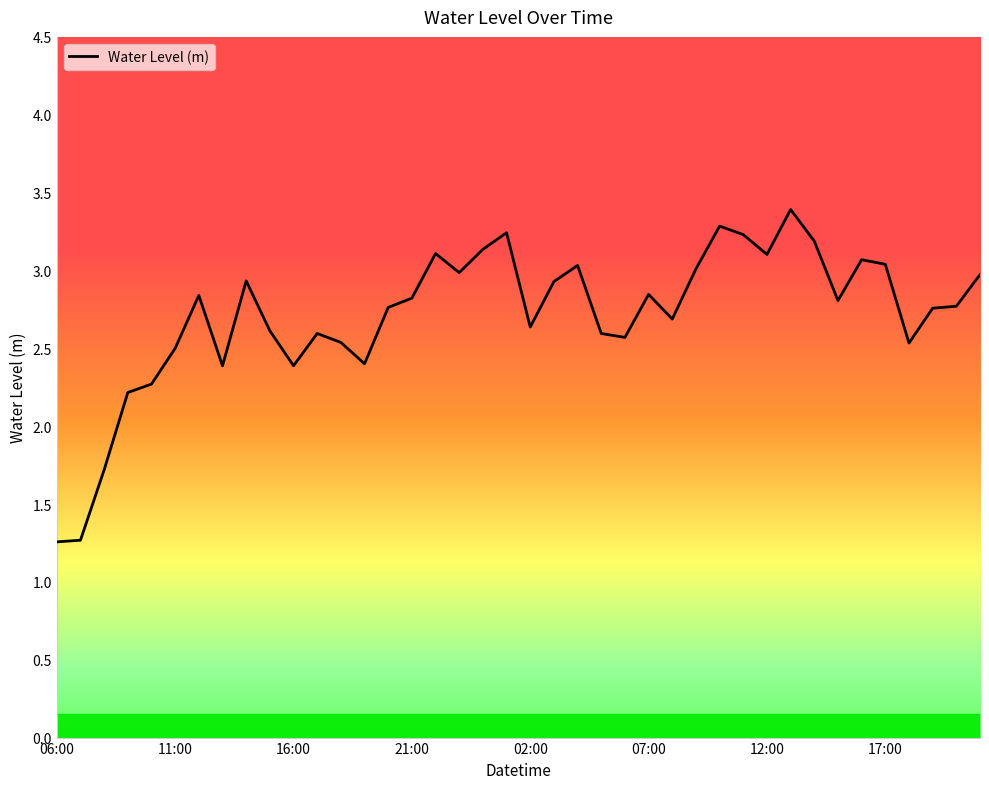

What is the greatest value displayed?

3.4